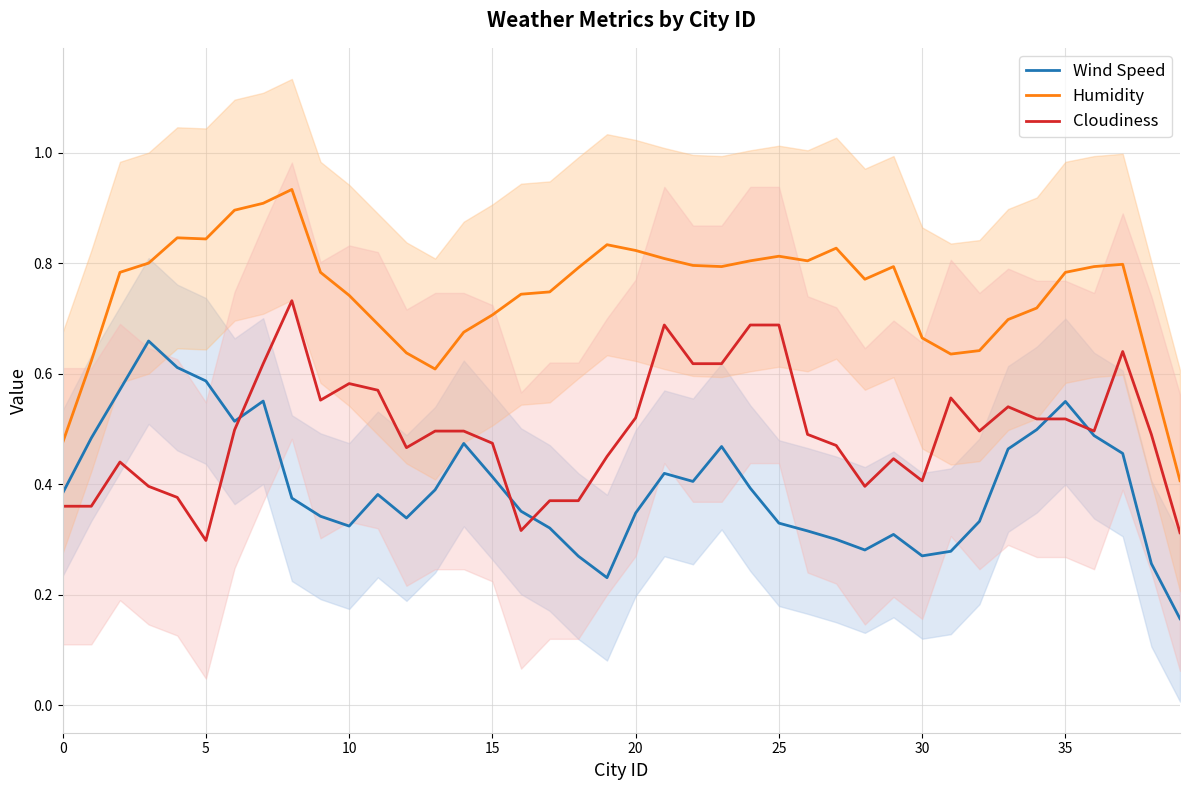

Which series changed the most between 19 and 34?

Wind Speed